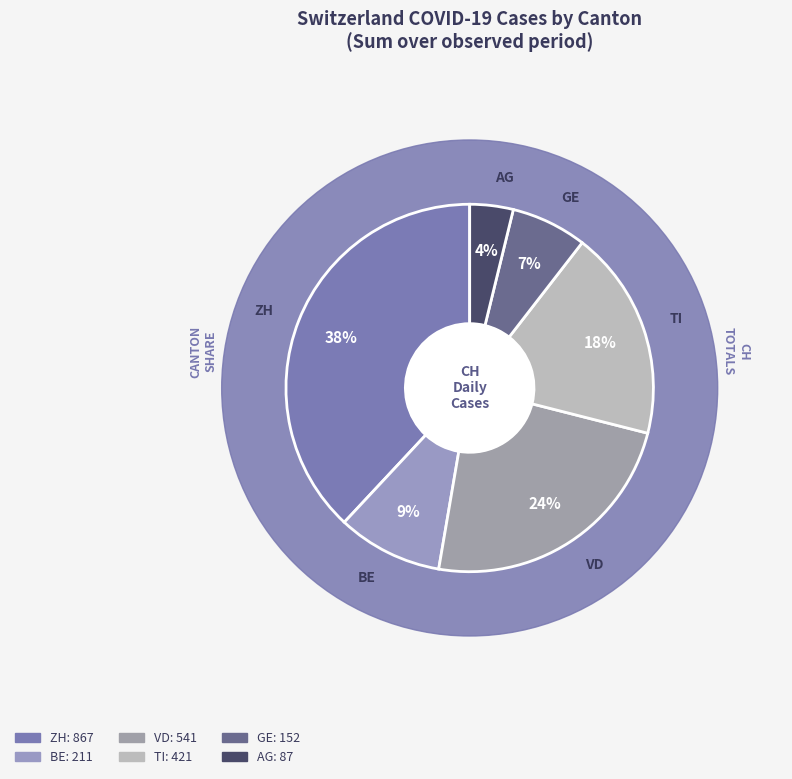

Does 2020-06-29 account for over 50% of the chart?

No